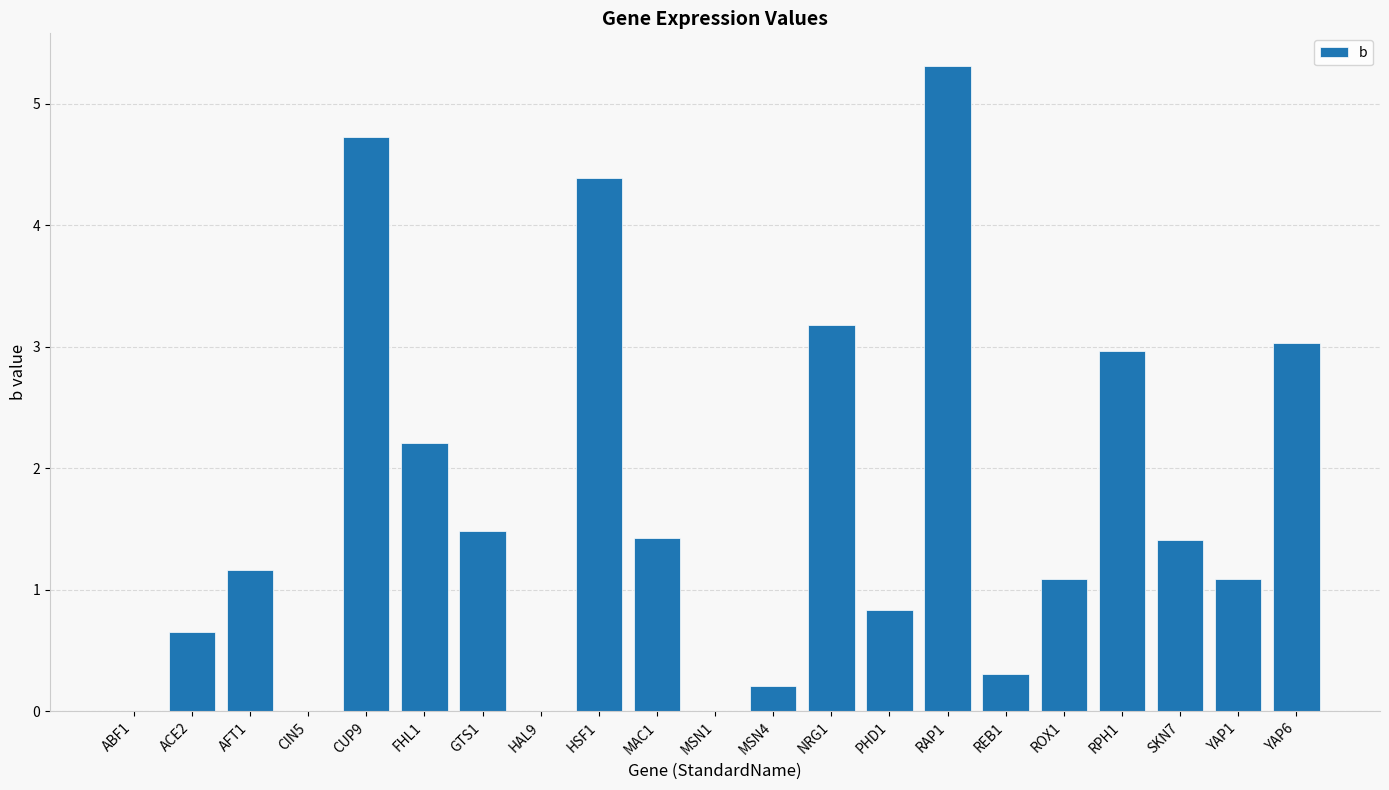

Reading left to right, list all the values displayed in this chart.

0.0	0.7	1.2	0.0	4.7	2.2	1.5	0.0	4.4	1.4	0.0	0.2	3.2	0.8	5.3	0.3	1.1	3.0	1.4	1.1	3.0